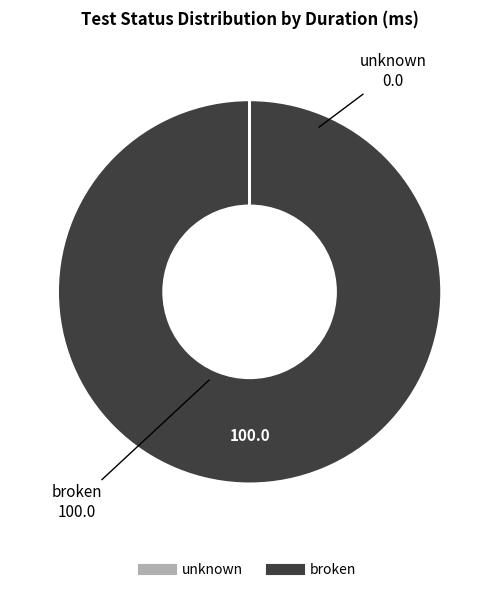

The broken slice represents 100% of the pie. True or false?

True